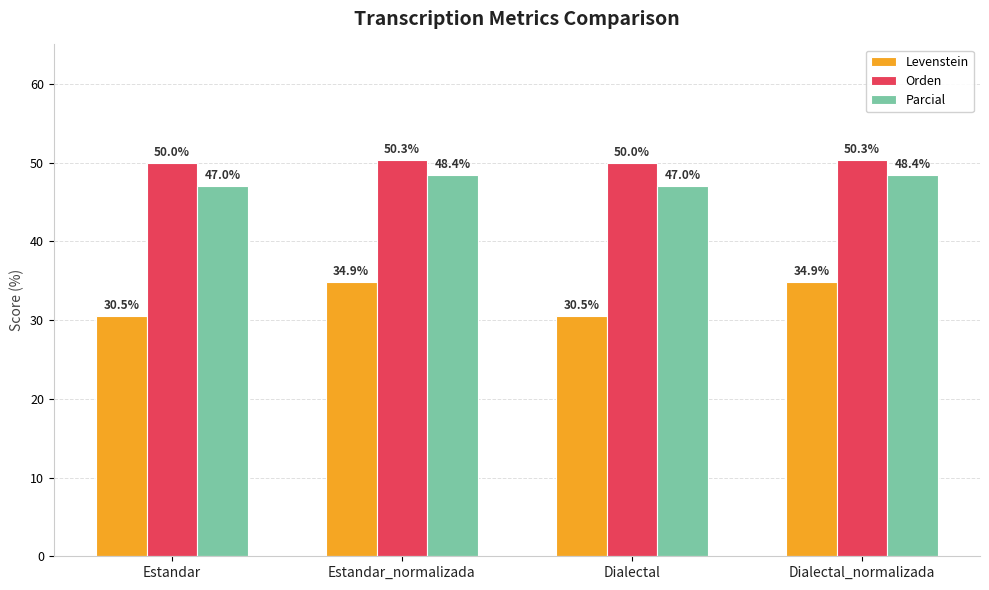

What is the value of the Orden bar at the 1st from the left?

50.0